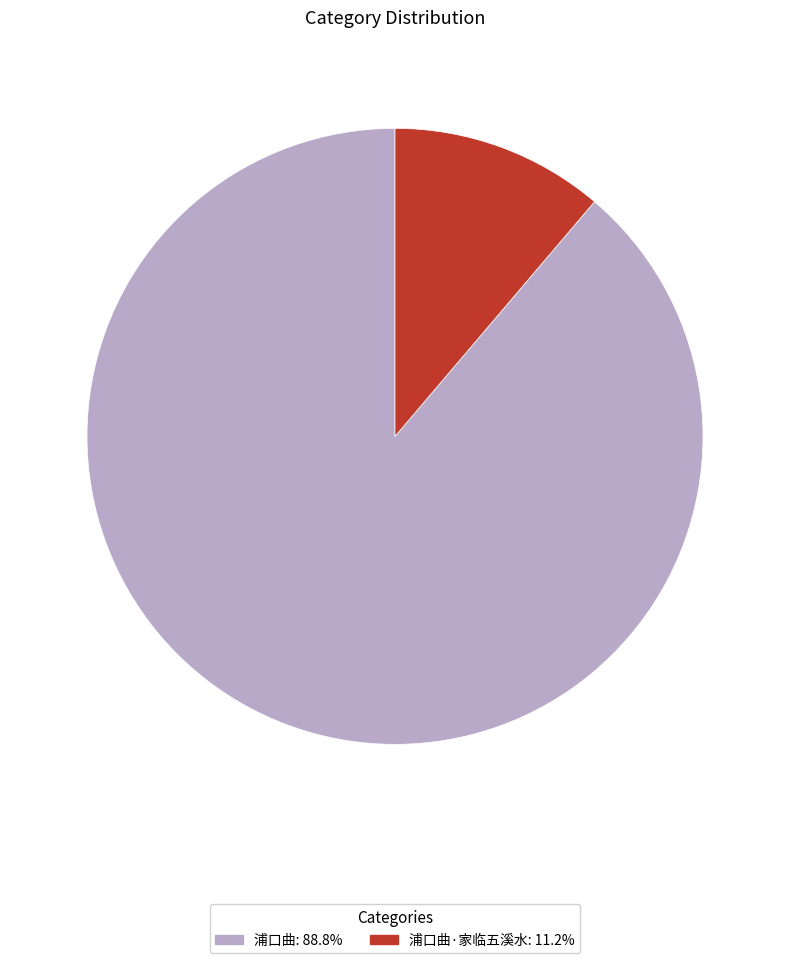

Does any single category account for the majority?

Yes